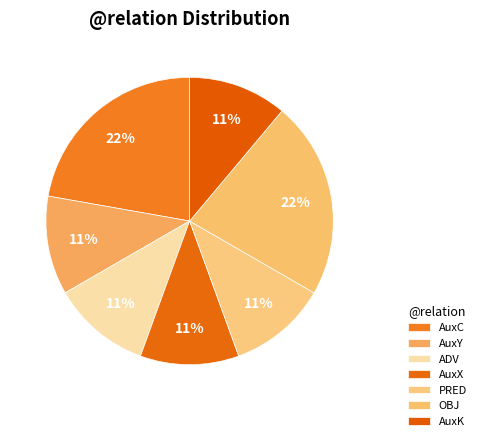

To the nearest percent, what percentage of the pie is AuxK?

11%